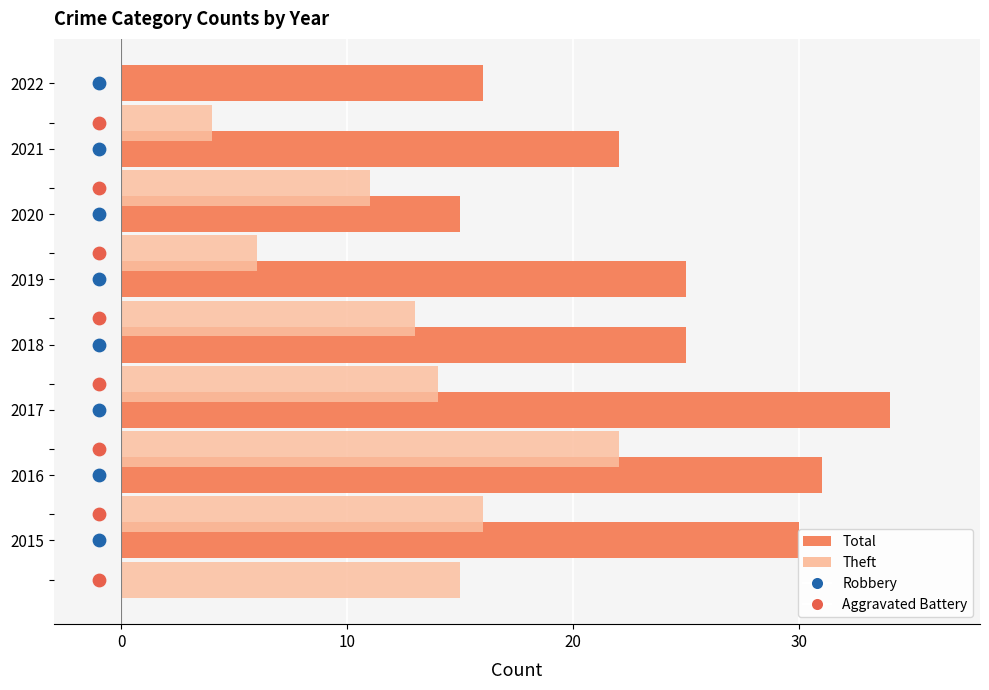

At how many categories does at least one series exceed 30?

2